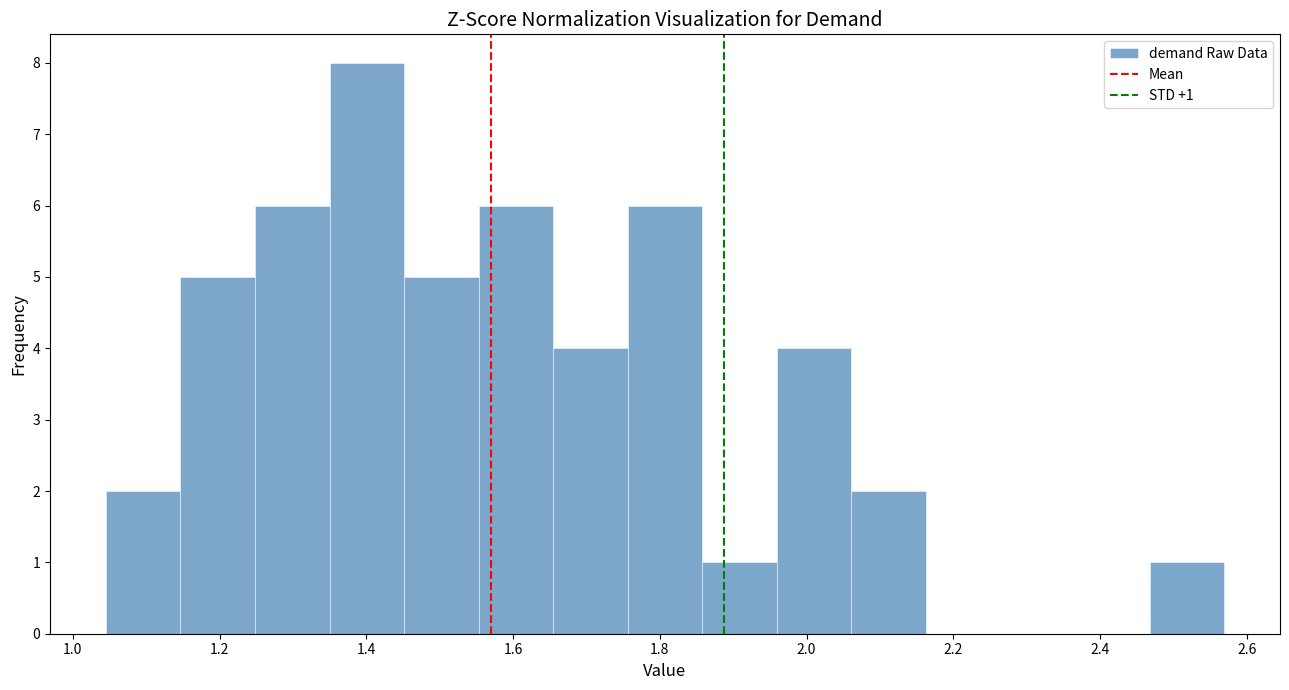

Over which range of the x-axis is the bar tallest?

1.34 to 1.46